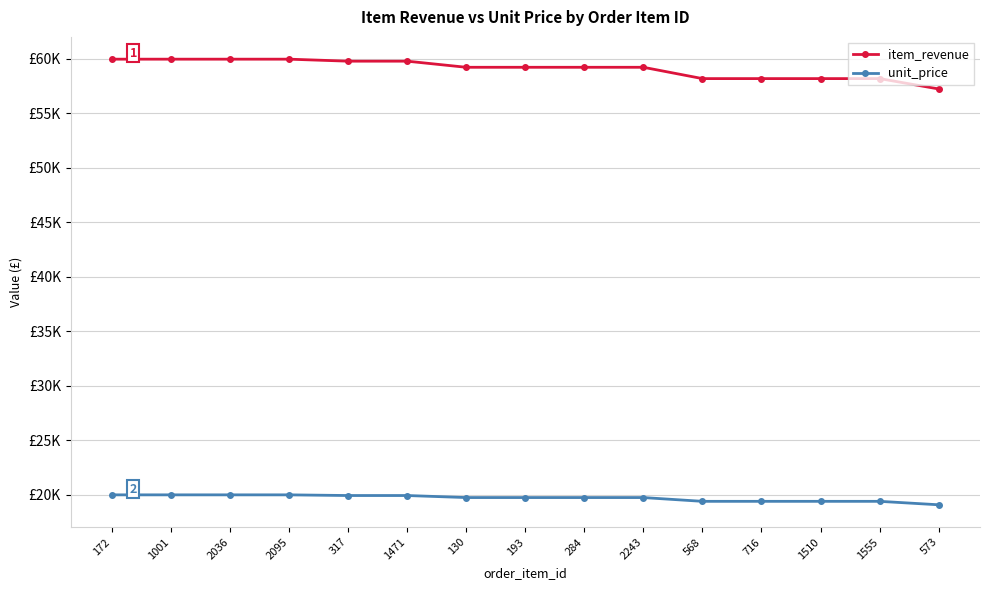

What is the difference between the item_revenue values at 568 and 2036?

1783.7